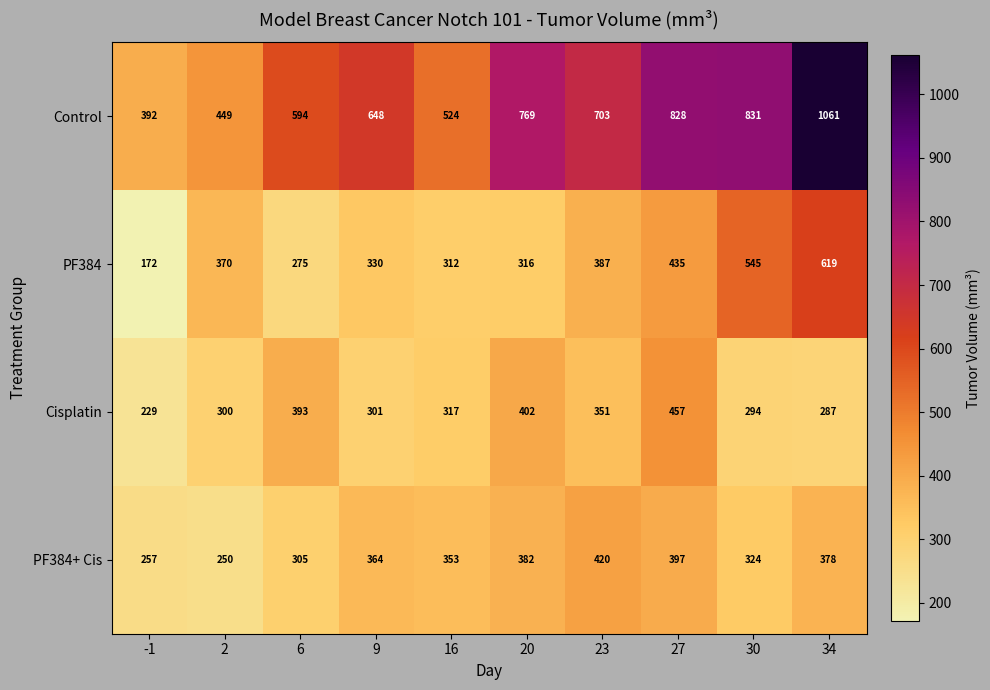

True or false: Cisplatin has a value of 242 at 6.

False